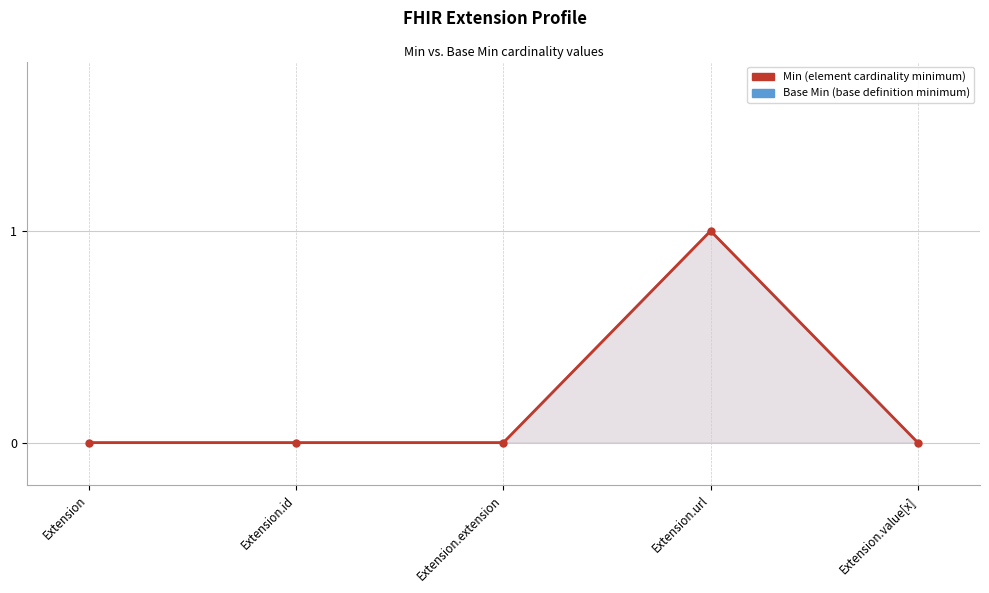

At which category does the chart reach its peak across all series?

Extension.url